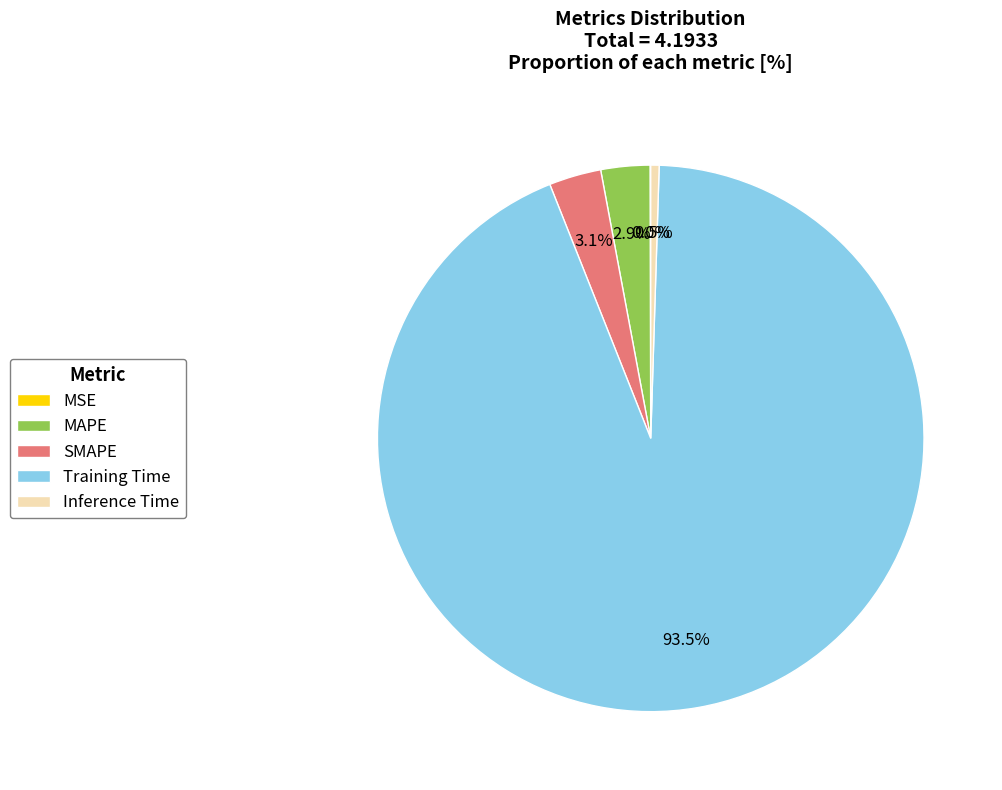

Combined, do MAPE and Inference Time account for over 50%?

No